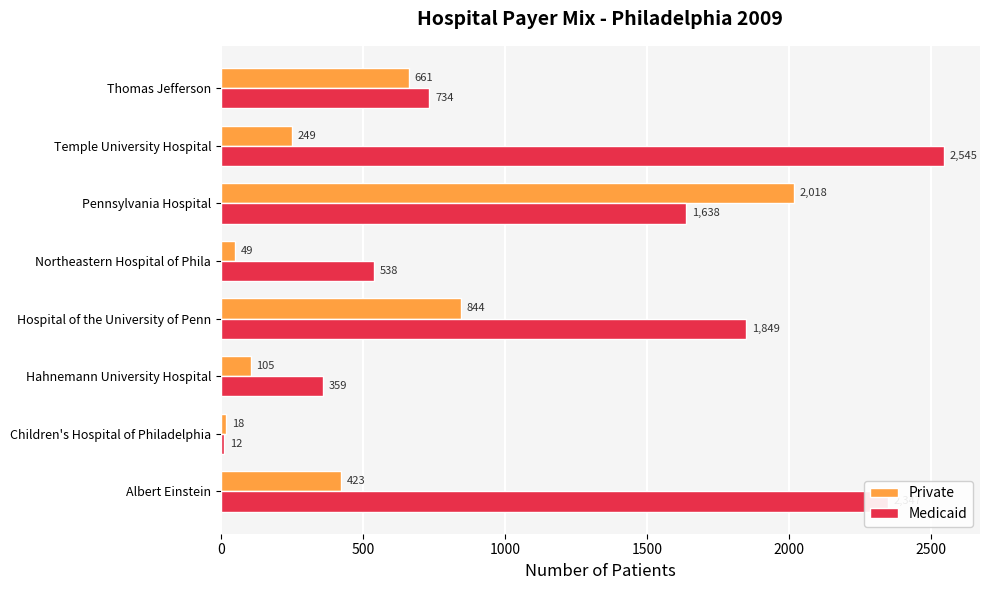

What are all the series names shown in the legend?

Private, Medicaid